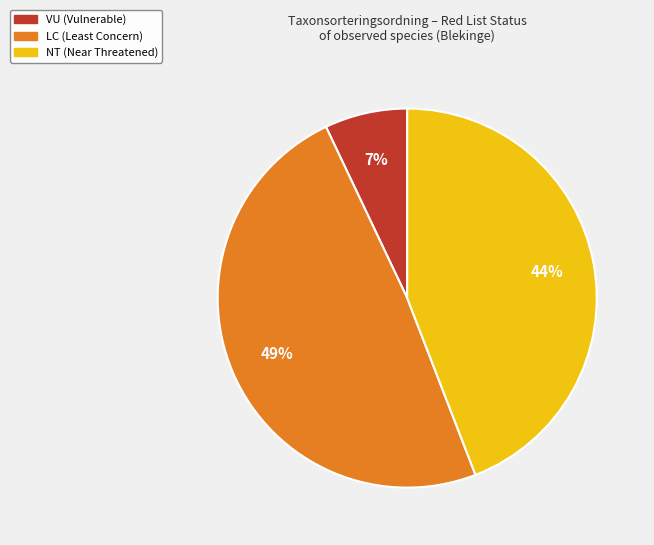

To the nearest percent, what is the average slice percentage?

33%